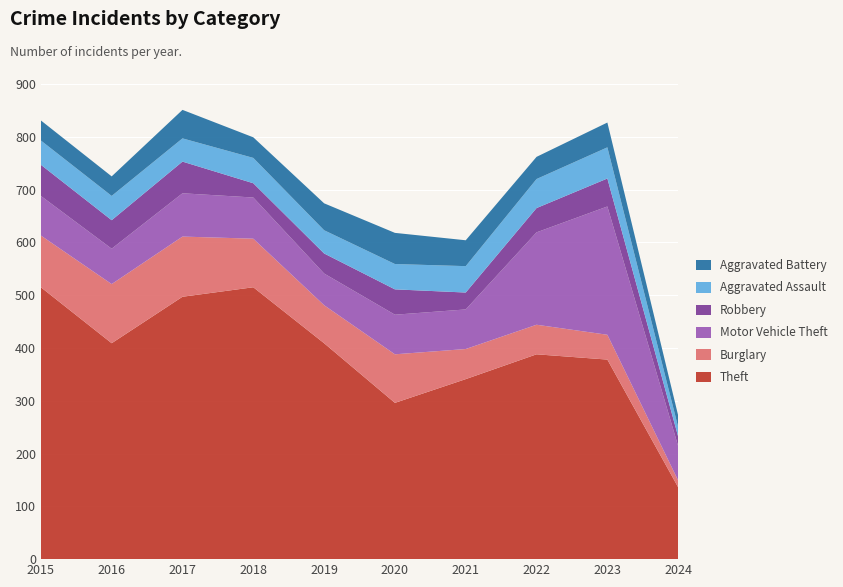

Reading left to right, what are all the values shown in this chart?

Theft: 515	409	497	515	409	296	341	388	378	136
Burglary: 98	112	114	92	72	92	57	56	47	13
Motor Vehicle Theft: 75	67	82	78	60	75	75	175	243	65
Robbery: 59	54	60	27	38	48	32	46	53	18
Aggravated Assault: 46	46	44	48	44	48	50	55	59	18
Aggravated Battery: 38	37	54	39	51	59	49	42	47	22